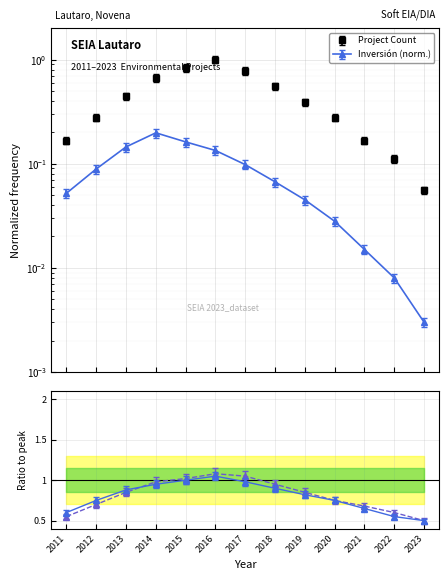

Which category has the highest value in the Inversión(MMU$) mean (normalized) series?

2014